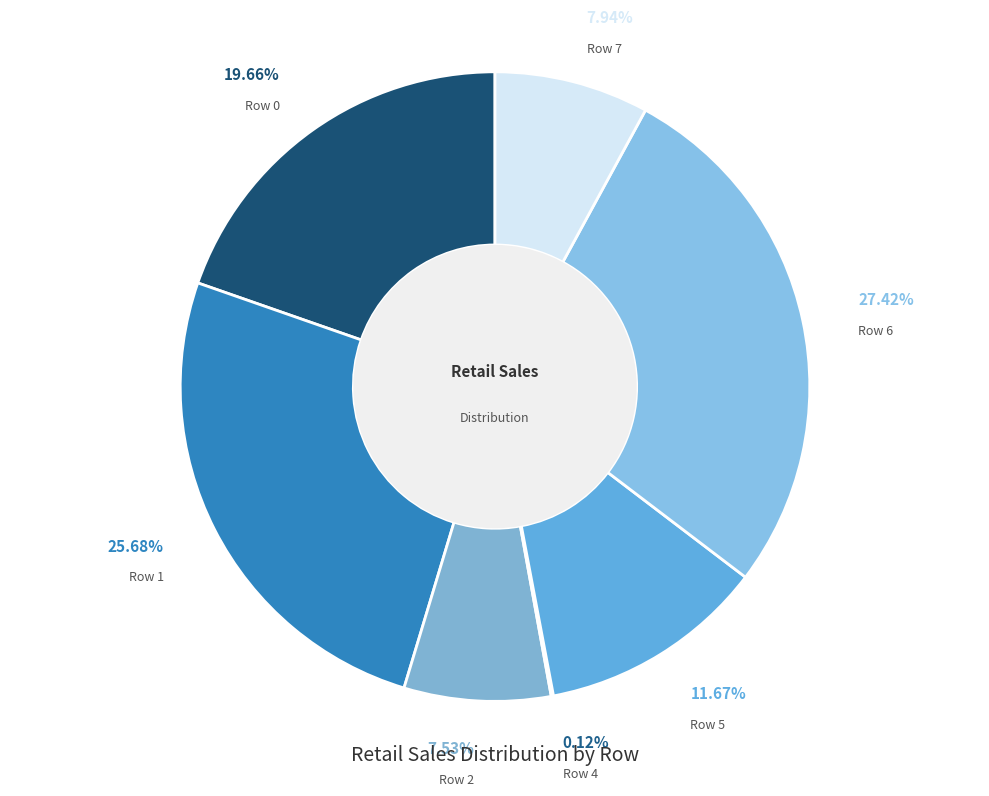

Is there any slice that represents more than half of the pie?

No